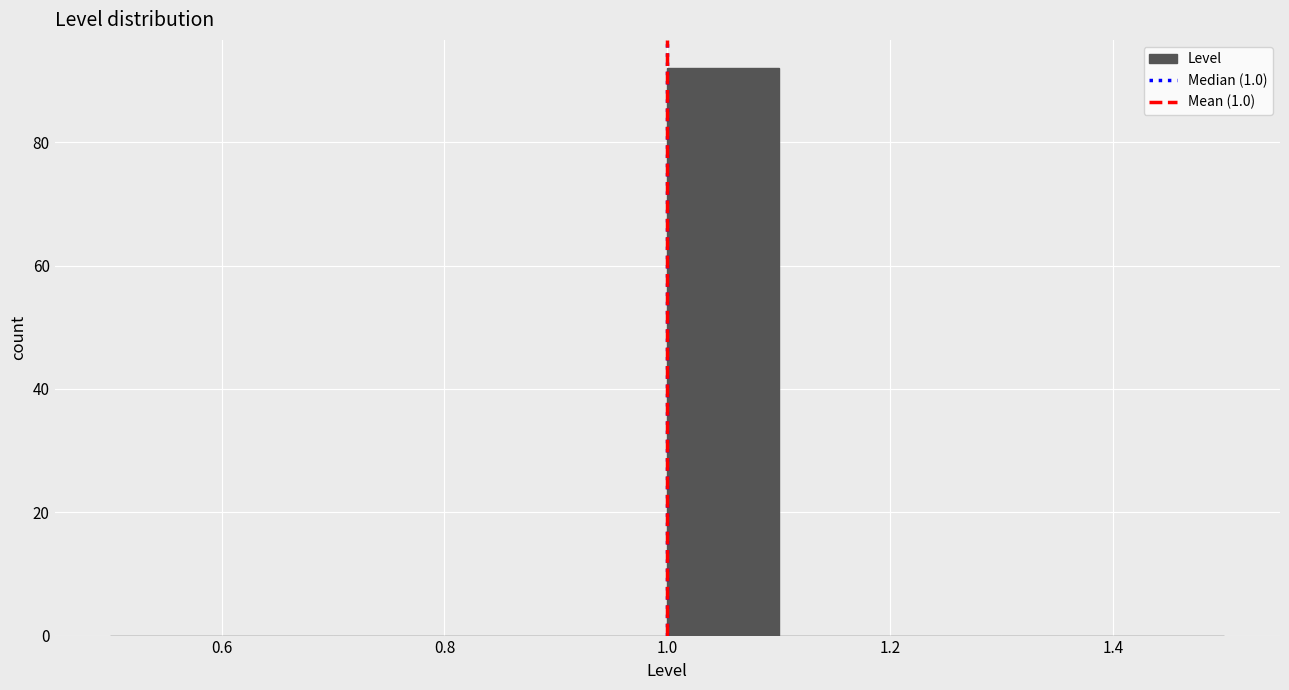

Reading left to right, transcribe this chart: for each bar, give the range it covers on the x-axis and its height. The values are not printed on the chart, so give them approximately, as read against the axis.

0.5 to 0.6: 0
0.6 to 0.7: 0
0.7 to 0.8: 0
0.8 to 0.9: 0
0.9 to 1.0: 0
1.0 to 1.1: 92
1.1 to 1.2: 0
1.2 to 1.3: 0
1.3 to 1.4: 0
1.4 to 1.5: 0